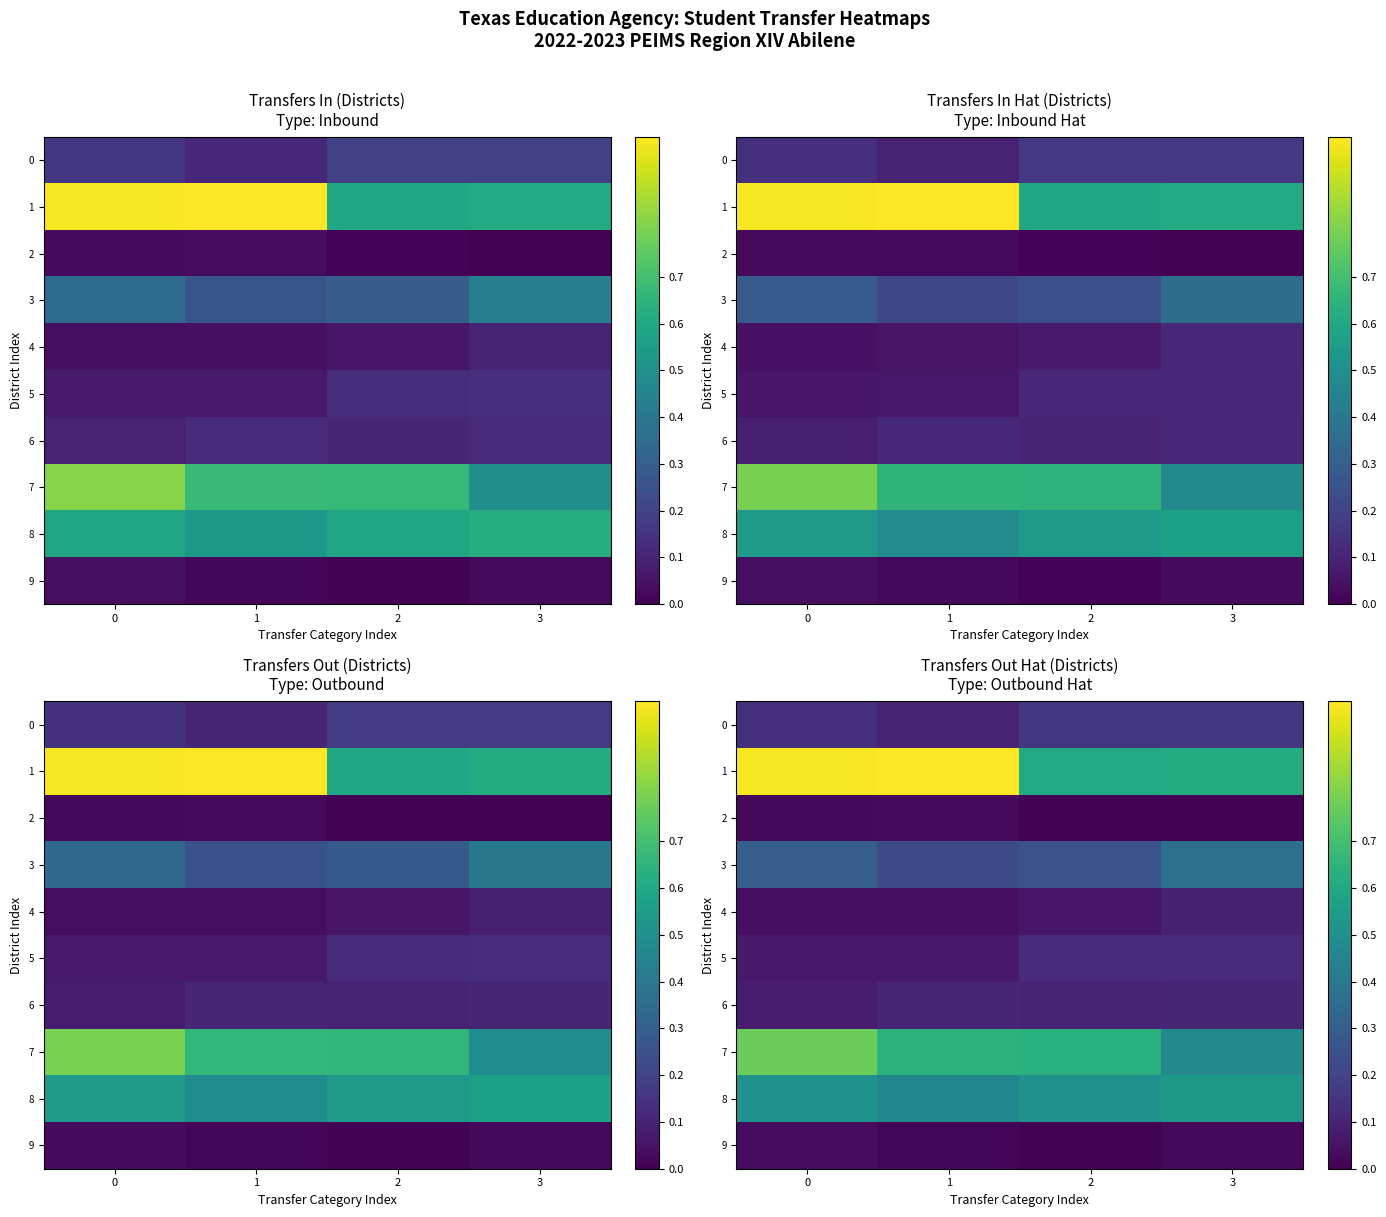

What is the highest value of the 8 series?

0.5